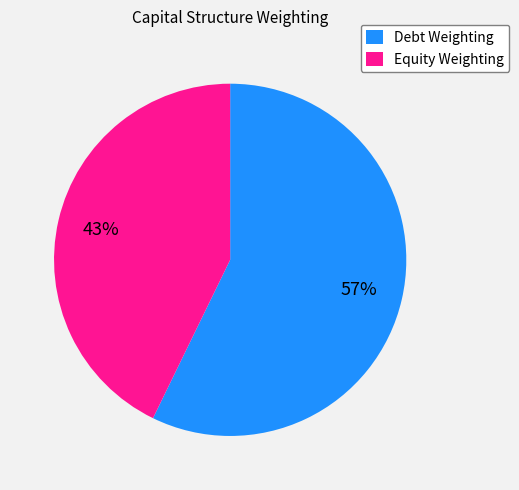

Is the sum of Equity Weighting and Debt Weighting greater than half?

Yes